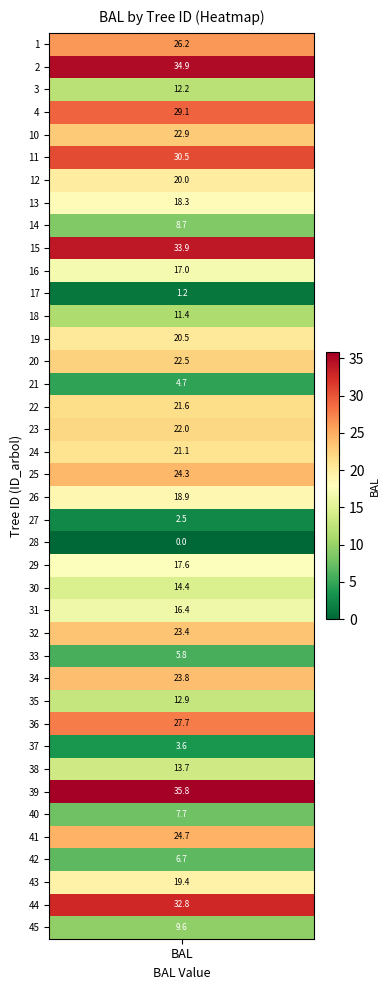

What is the sum of the values at 40 and 12?

27.7